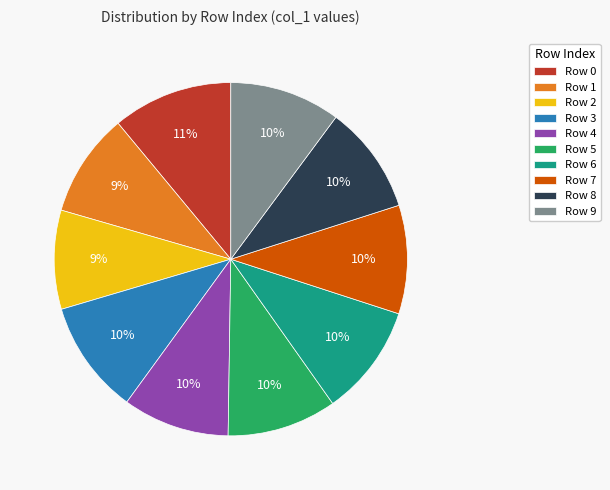

How many slices are in this pie chart?

10